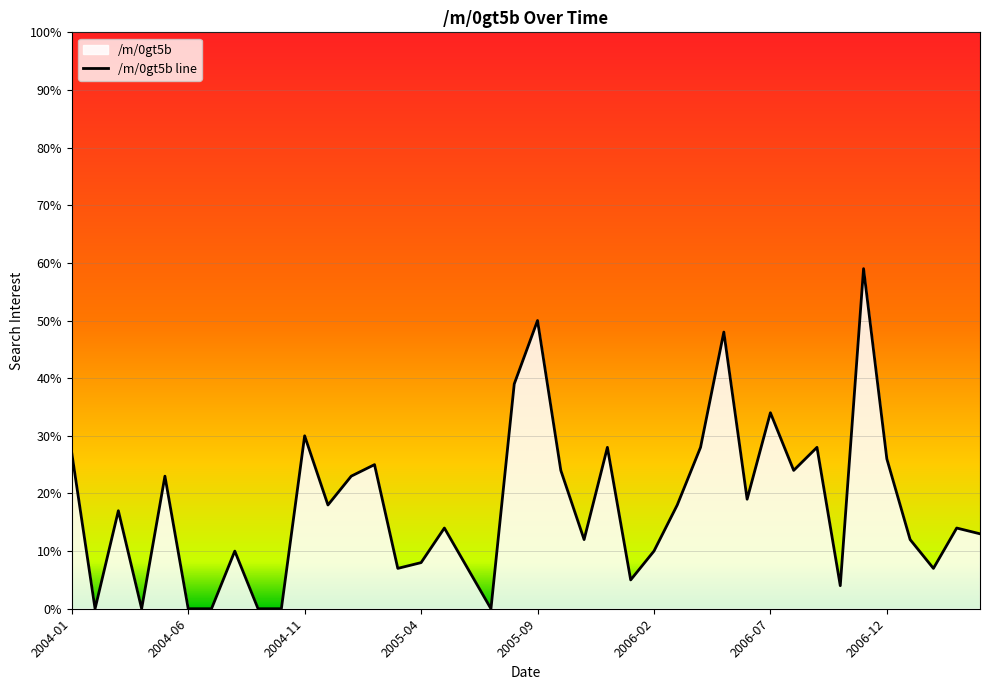

What is the difference between the maximum and minimum values?

59